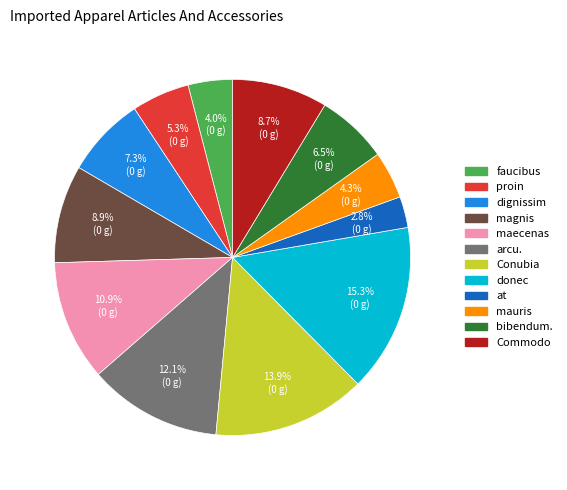

What percentage is the donec slice, to the nearest percent?

15%